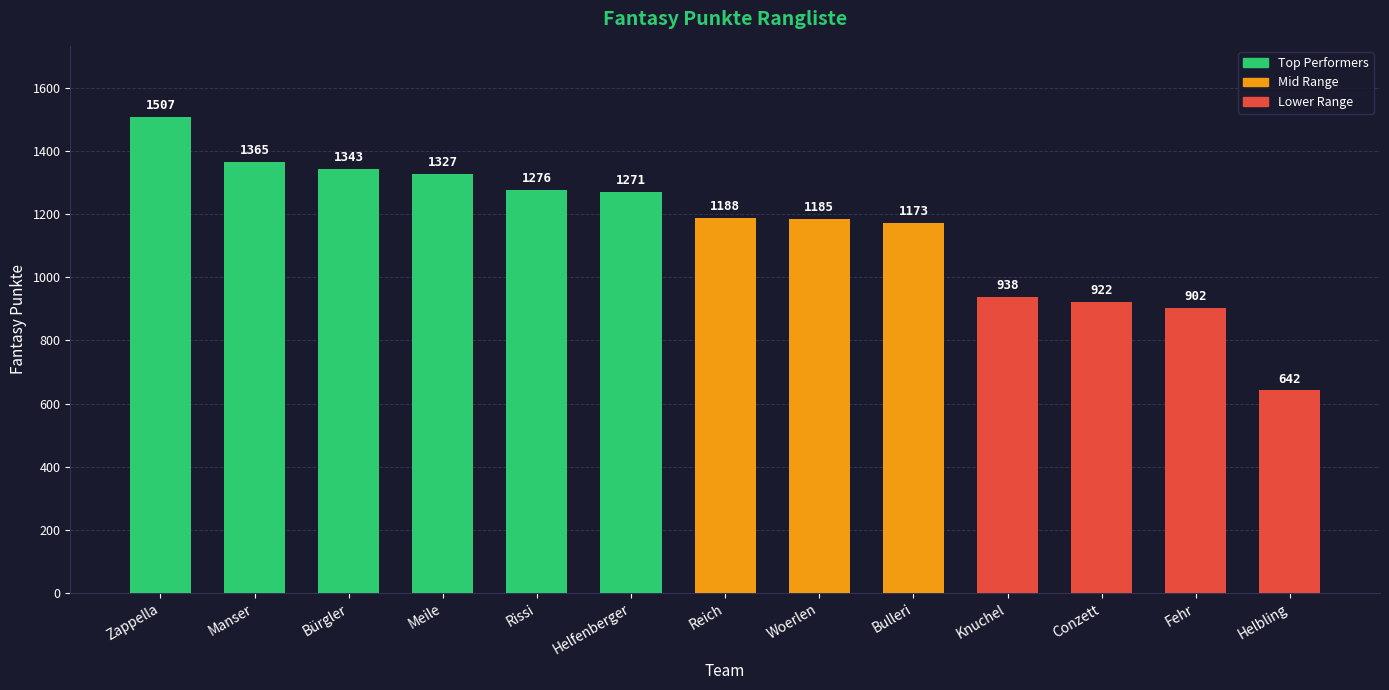

What is the label of the 2nd bar from the right?

Fehr